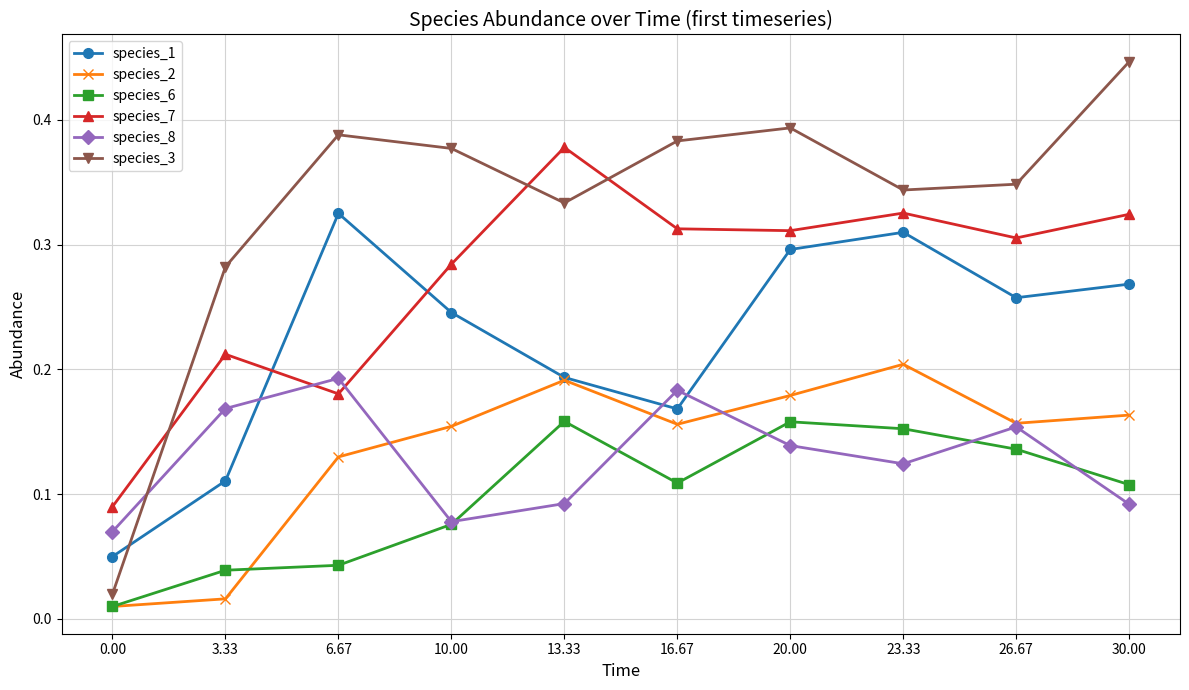

In species_3, how many points are lower than both neighbors (excluding endpoints)?

2